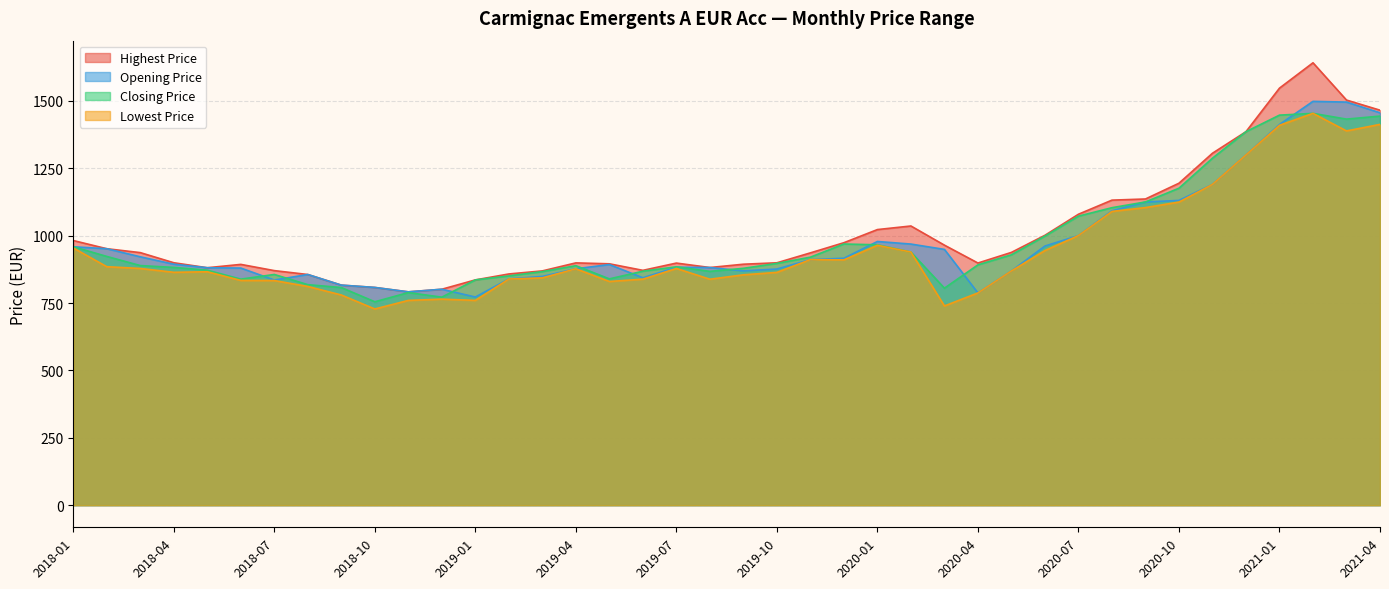

What is the difference between the second highest and minimum values in the Opening Price series?

723.2